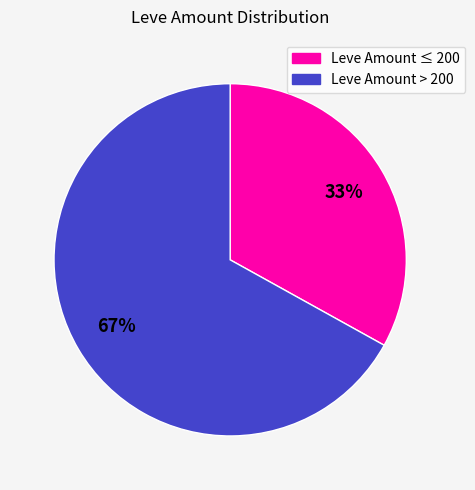

Is there a majority slice in this chart?

Yes